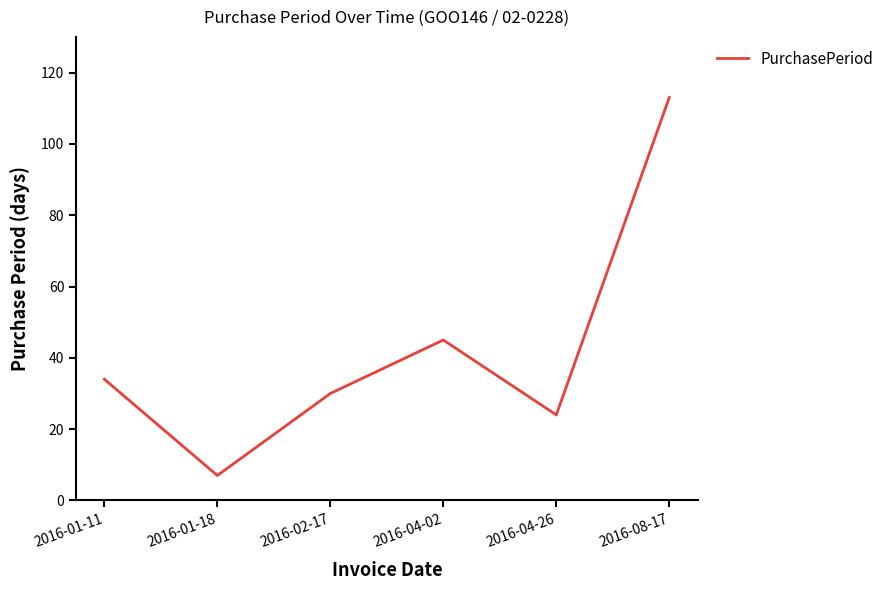

Is it true that the value at 2016-08-17 is 113?

True